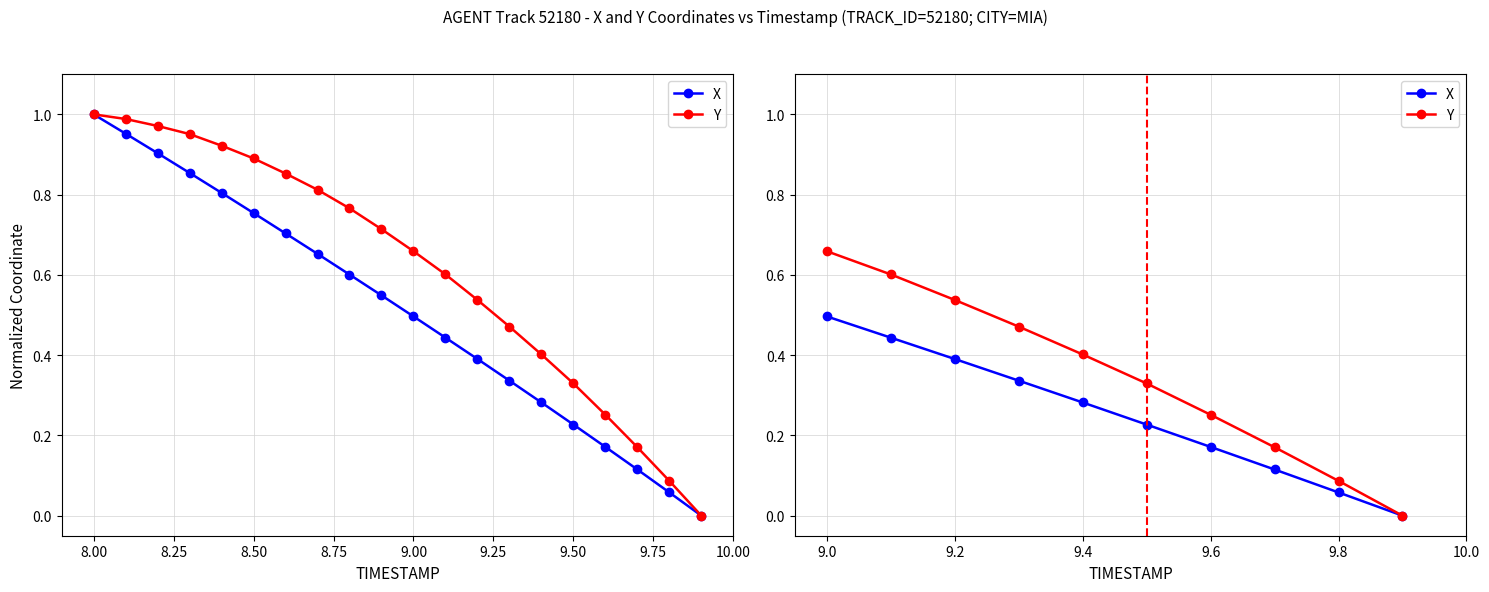

What is the value of the Y point at the 3rd from the left?

0.5